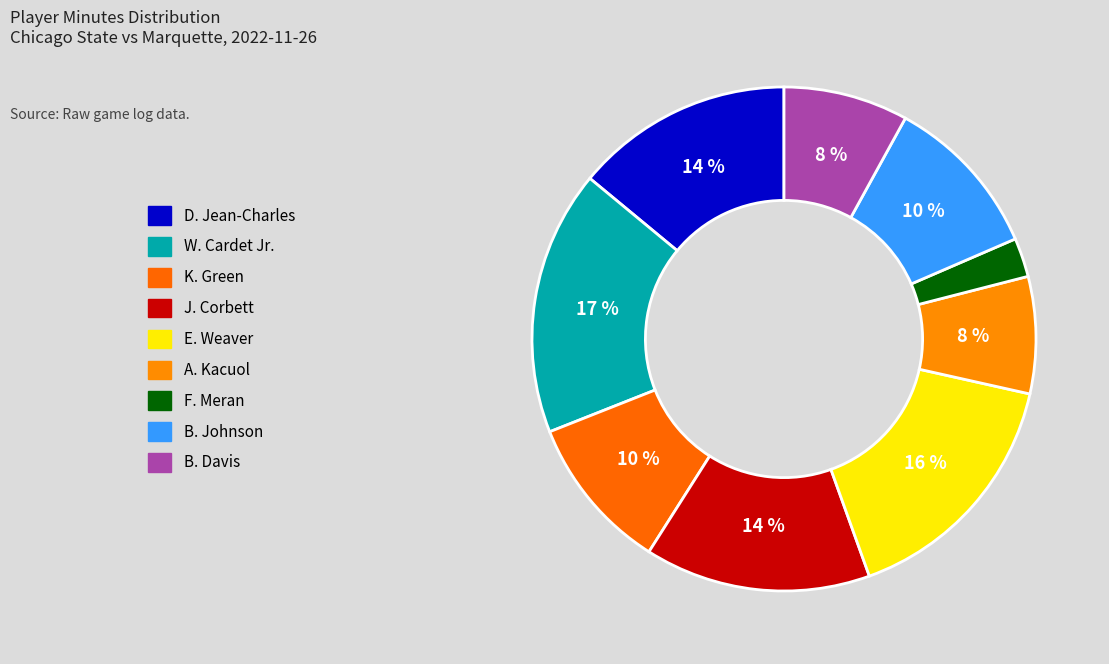

To the nearest percent, what is the difference between the largest and smallest slice percentages?

14%